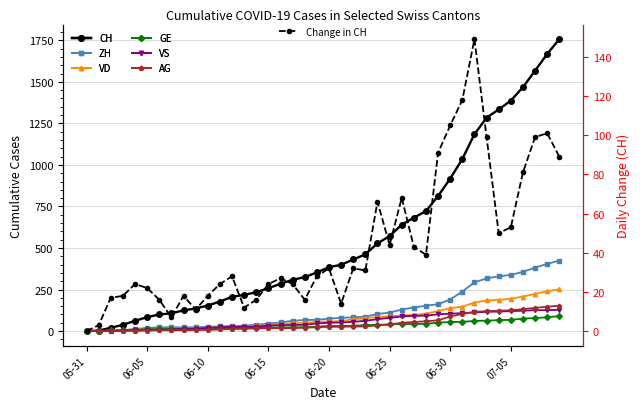

The VS series shows 116 at 33. True or false?

True